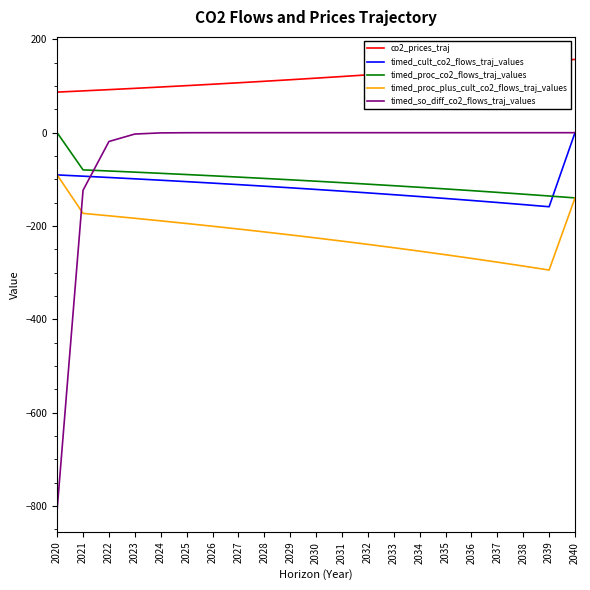

The timed_proc_co2_flows_traj_values series shows -104.0 at 2030. True or false?

True